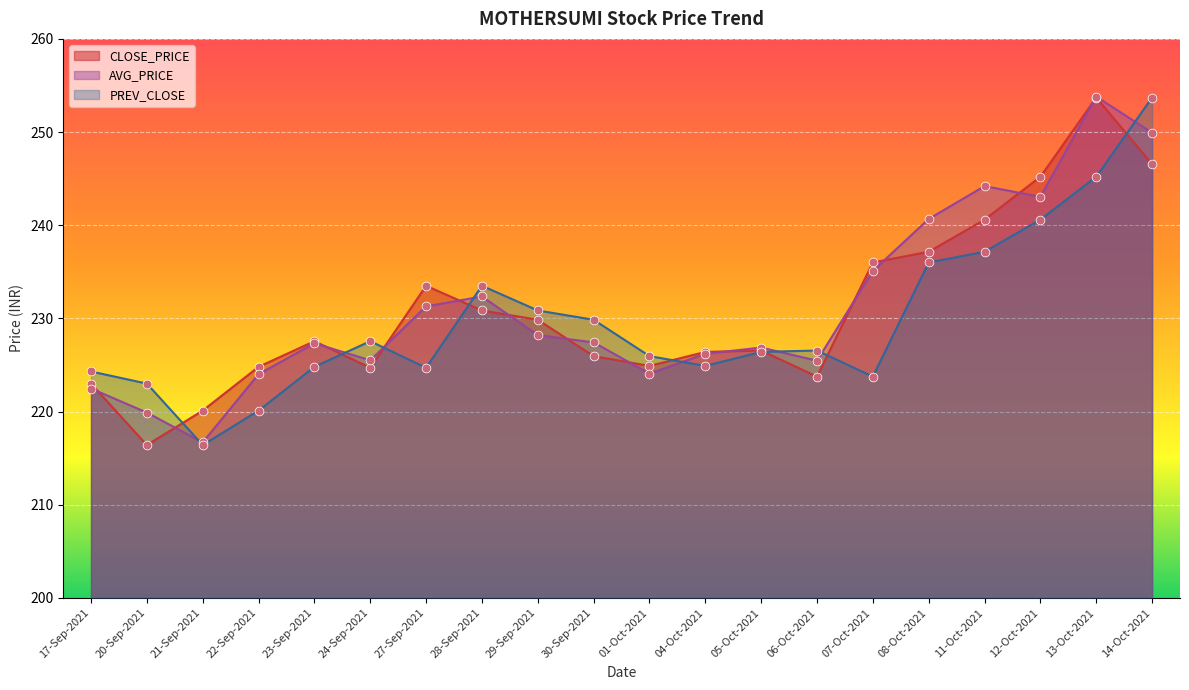

What are all the series names shown in the legend?

CLOSE_PRICE, AVG_PRICE, PREV_CLOSE